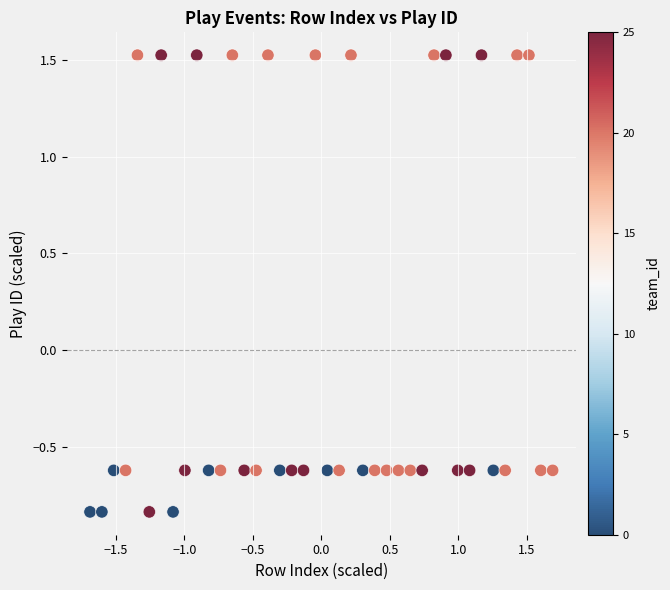

What is the range of X values (max minus min)?

3.4